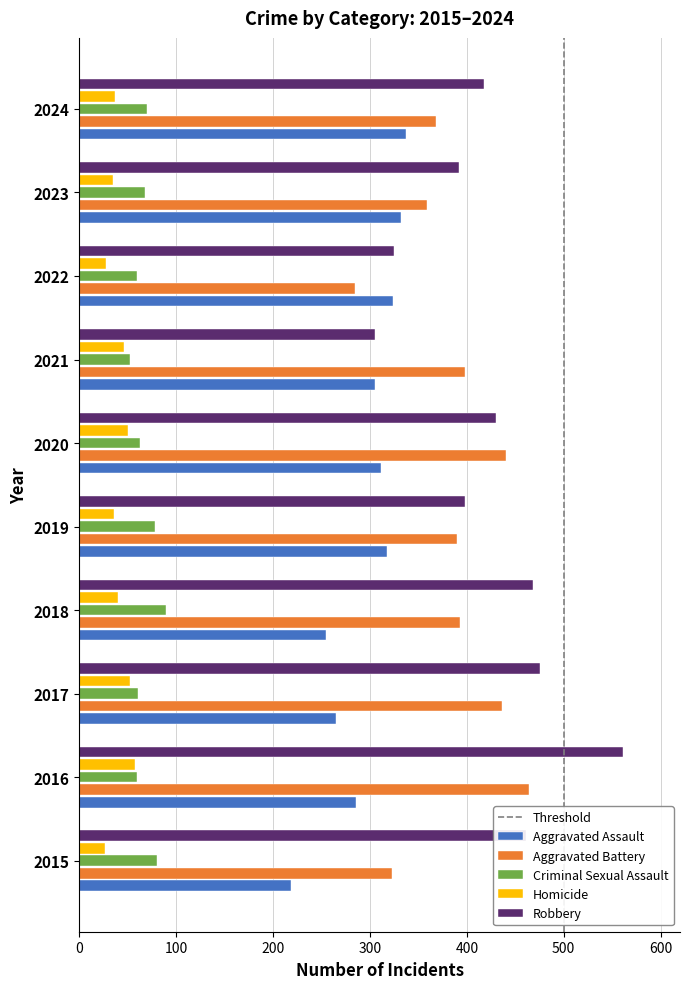

Rank the series at 2015 from lowest to highest value.

Homicide, Criminal Sexual Assault, Aggravated Assault, Aggravated Battery, Robbery